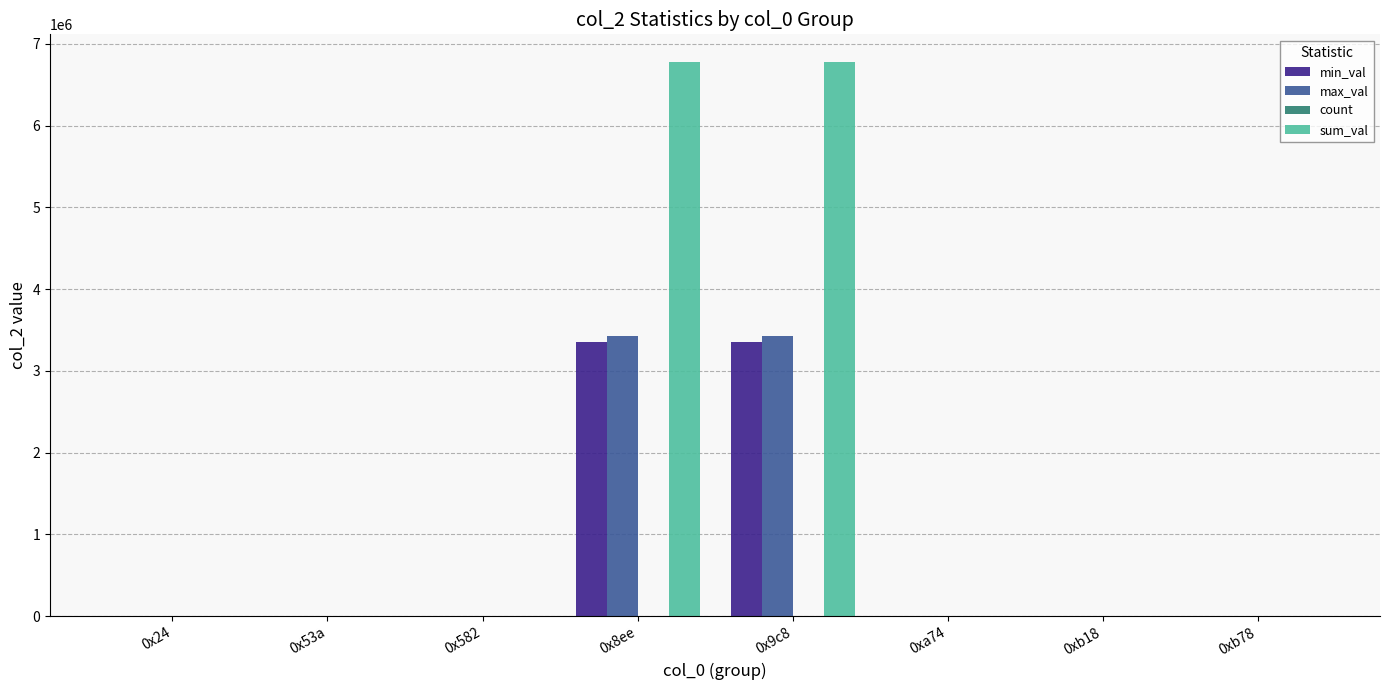

What is the highest value of the max_val series?

3421490